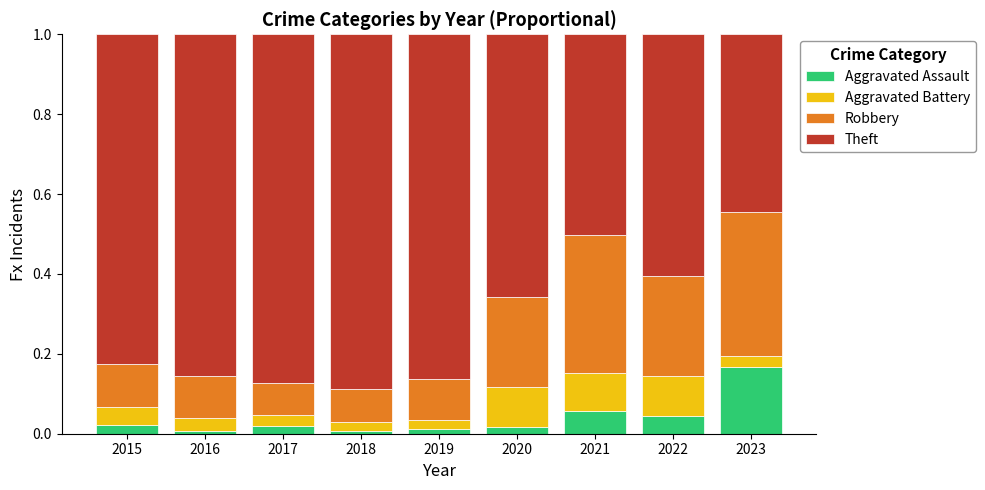

How many bars are there in total?

9